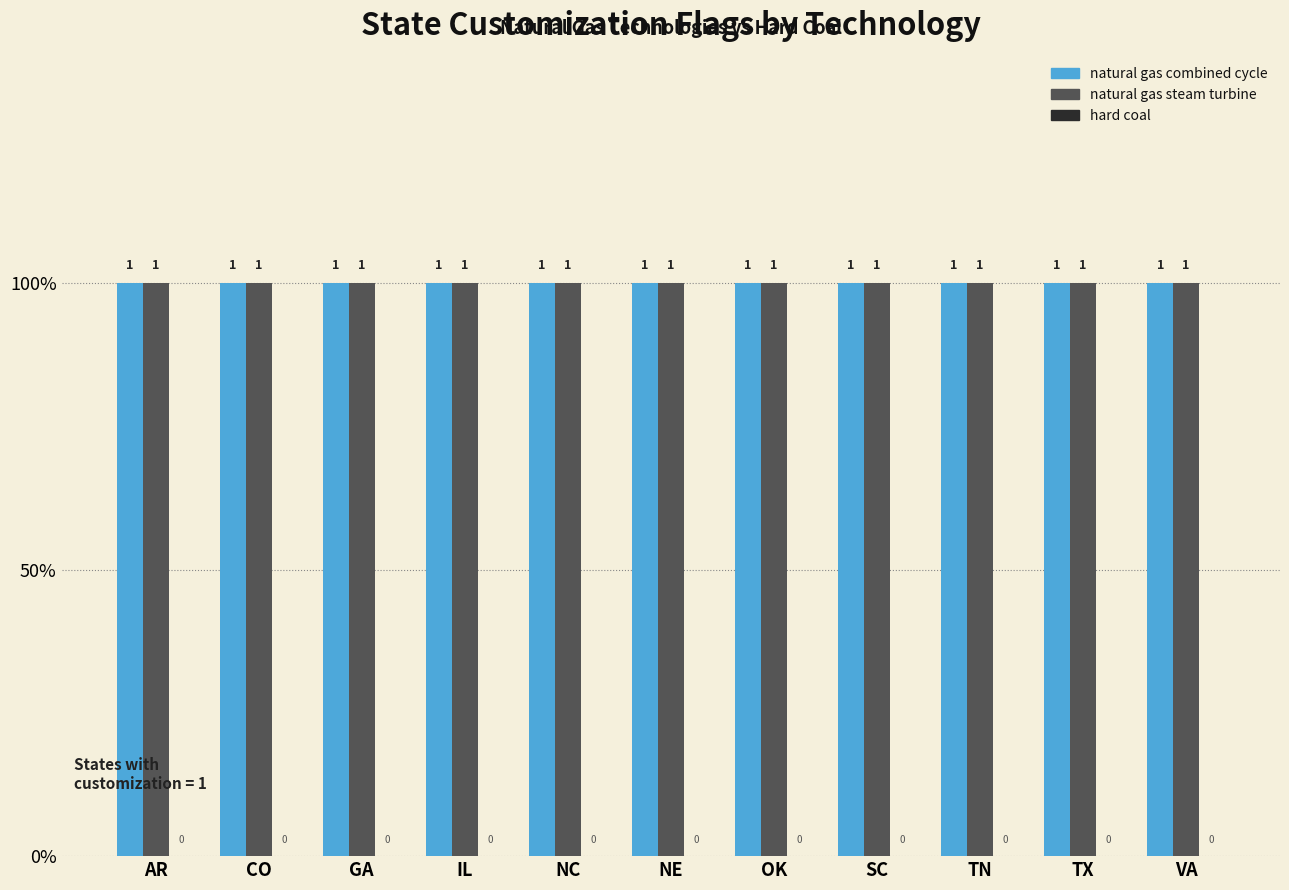

Reading left to right, transcribe all the data shown in this chart.

natural gas combined cycle: AR=1	CO=1	GA=1	IL=1	NC=1	NE=1	OK=1	SC=1	TN=1	TX=1	VA=1
natural gas steam turbine: AR=1	CO=1	GA=1	IL=1	NC=1	NE=1	OK=1	SC=1	TN=1	TX=1	VA=1
hard coal: AR=0	CO=0	GA=0	IL=0	NC=0	NE=0	OK=0	SC=0	TN=0	TX=0	VA=0